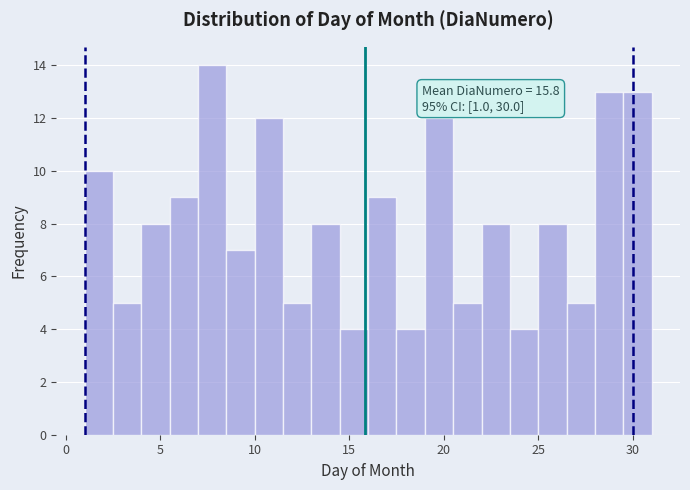

Around what value on the x-axis is the tallest bar? Give the approximate position of its centre, as read against the axis.

8.0